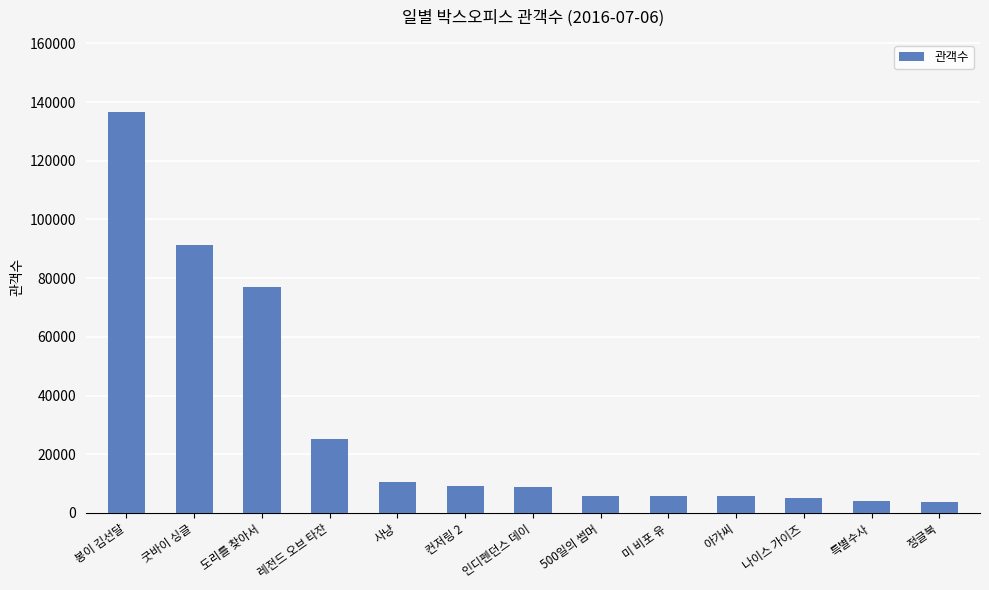

What is the value of the 11th bar from the left?

5010